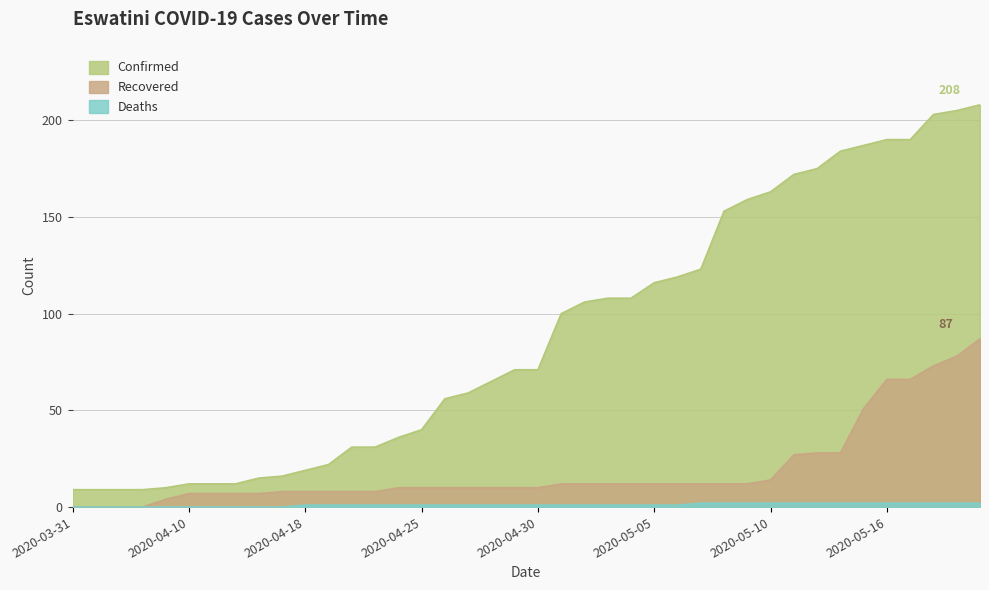

What is the total value across all series at 2020-05-15?

240